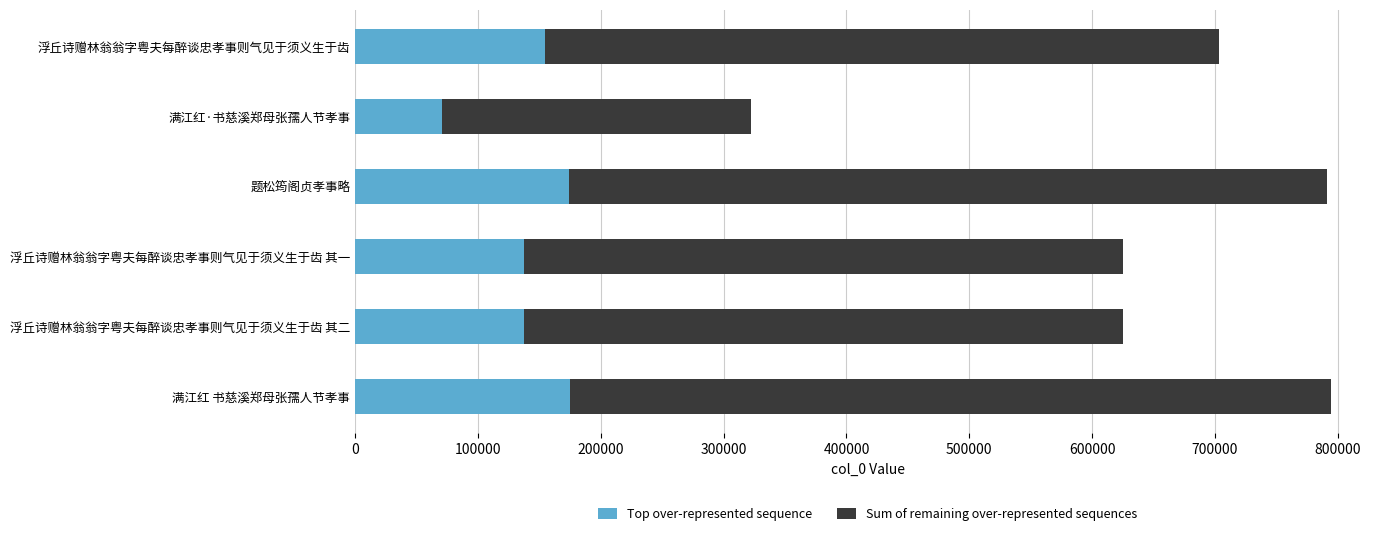

At which label does Top over-represented sequence reach its minimum?

满江红·书慈溪郑母张孺人节孝事